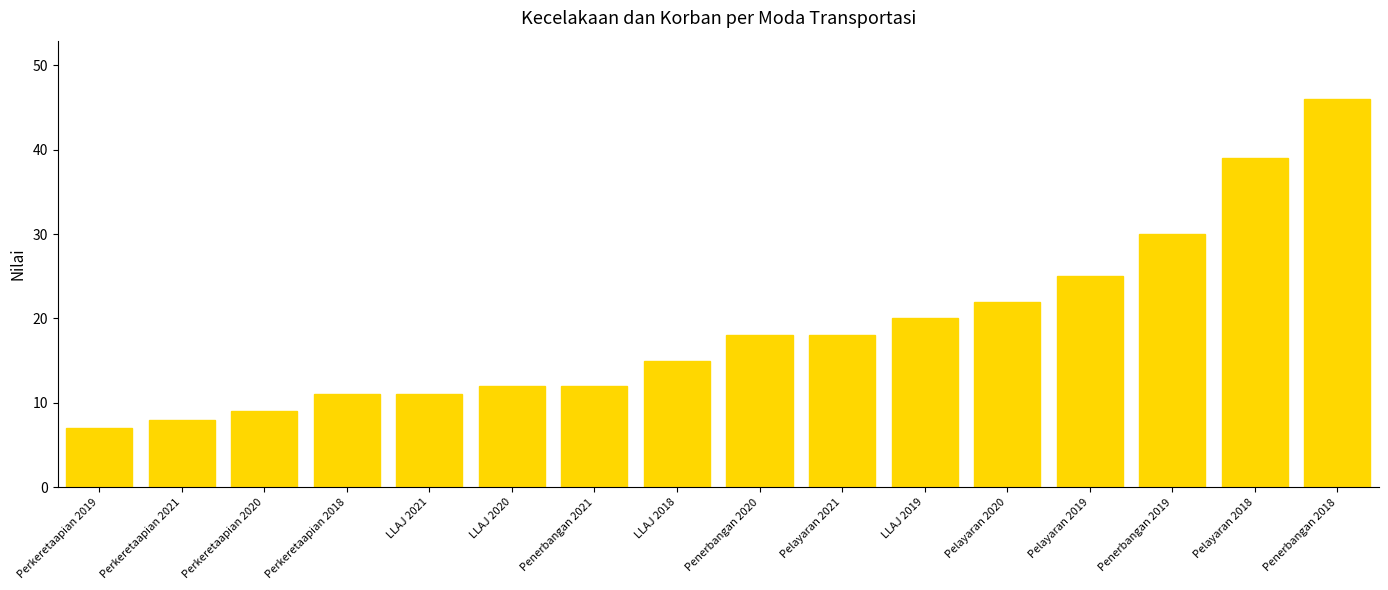

The value at Penerbangan 2019 is 30. True or false?

True